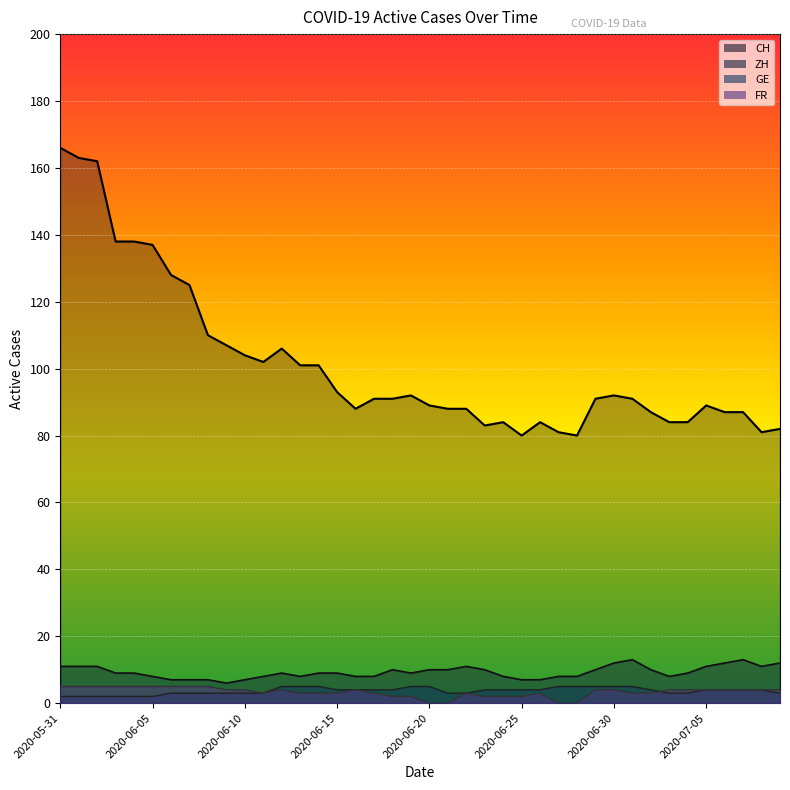

The FR series shows 6 at 2020-07-03. True or false?

False